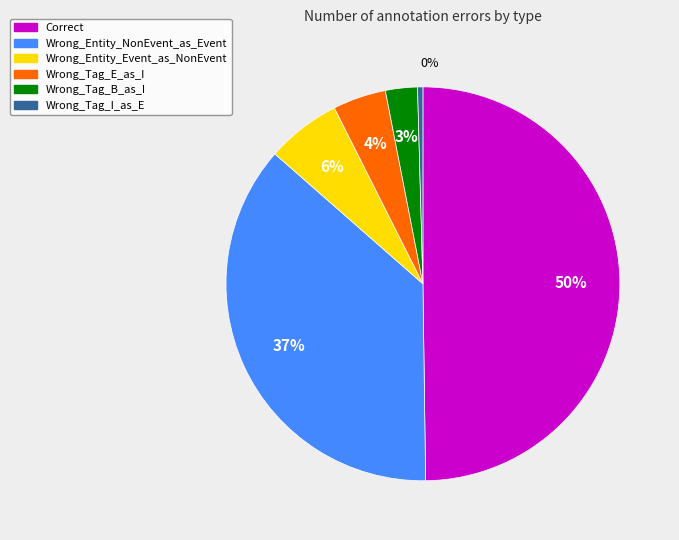

To the nearest percent, what portion does Wrong_Entity_Event_as_NonEvent represent?

6%